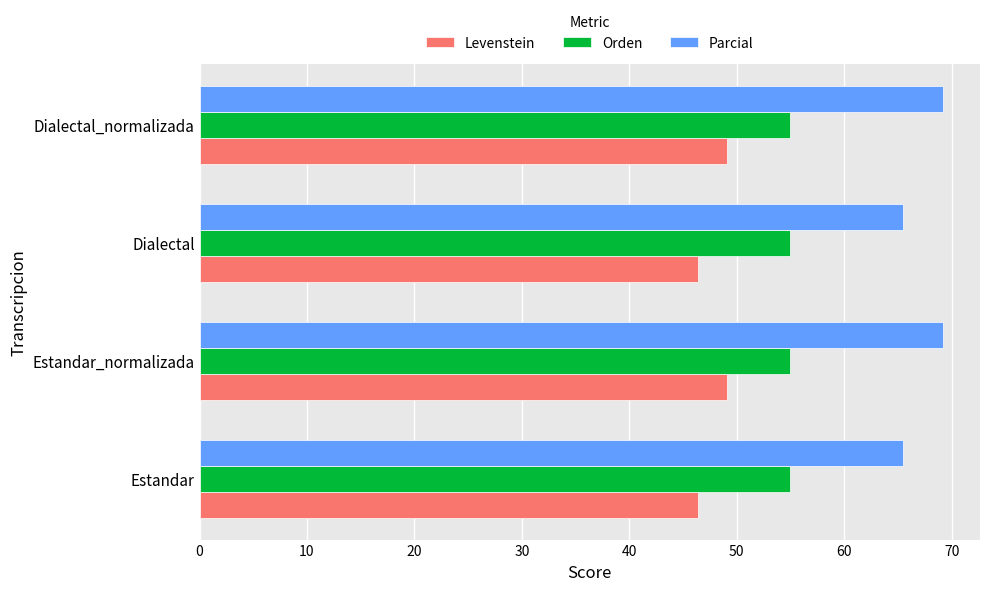

What is the difference between the highest and lowest values at Dialectal_normalizada?

20.1